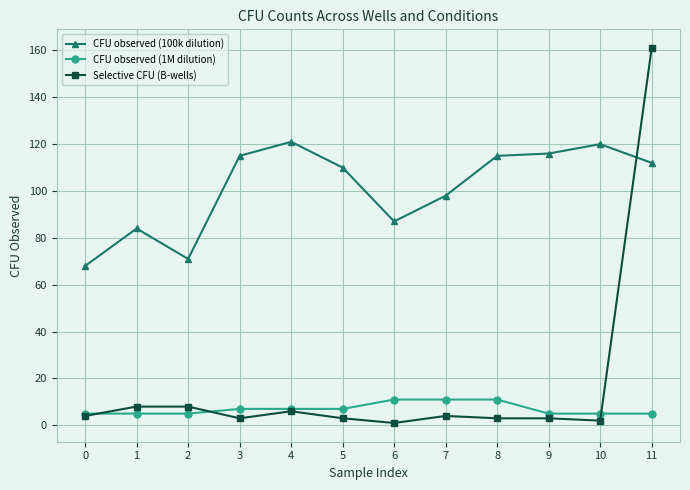

What is the difference between the maximum and minimum values in the Selective CFU (B-wells) series?

160